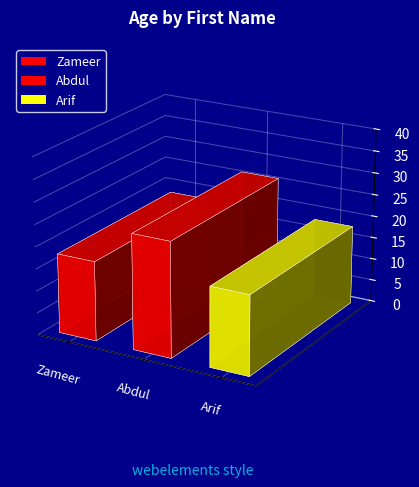

What is the label of the 2nd bar from the right?

Abdul